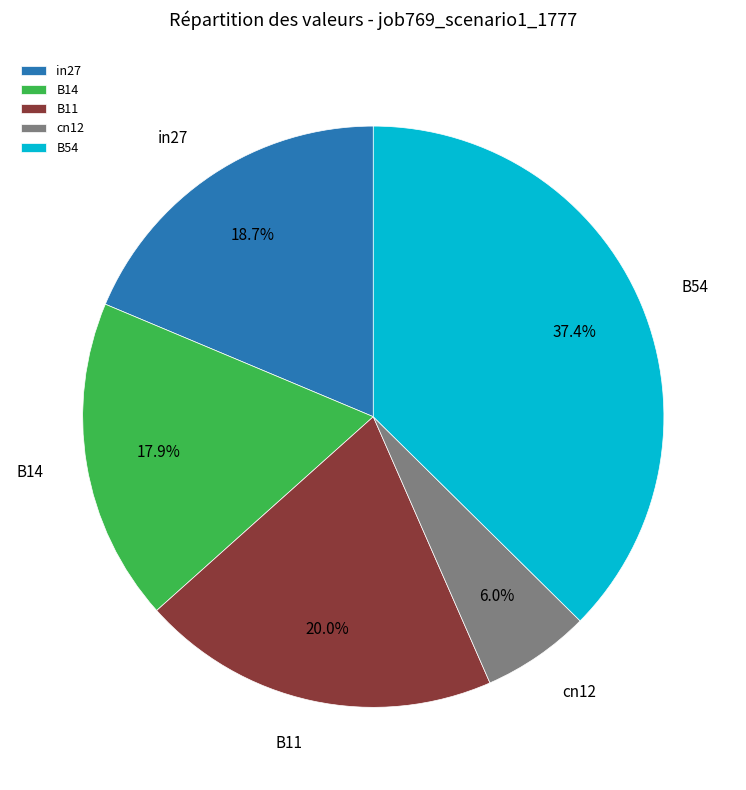

How many slices are in this pie chart?

5